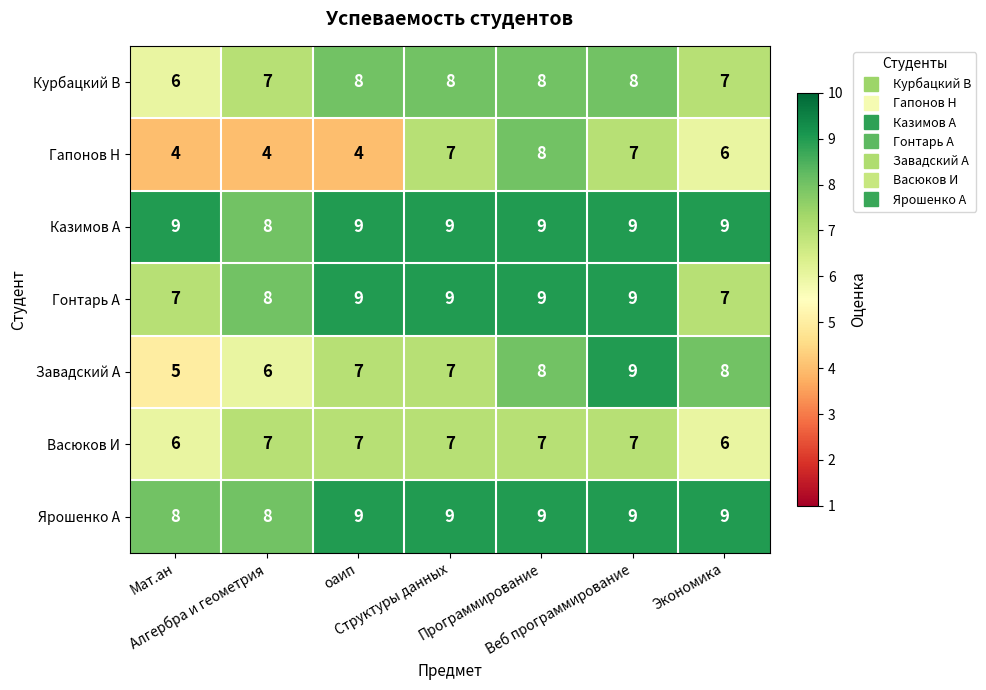

What is the average value of the Васюков И series?

7